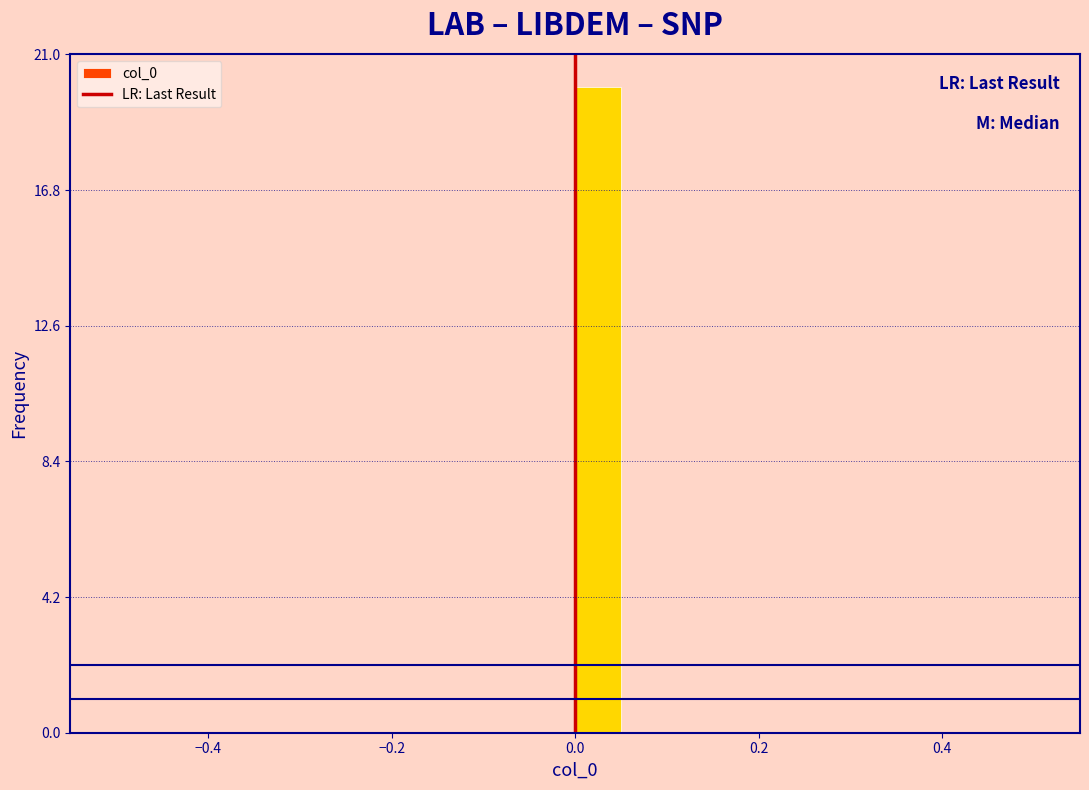

Read against the x-axis, roughly where is the centre of the tallest bar?

0.02